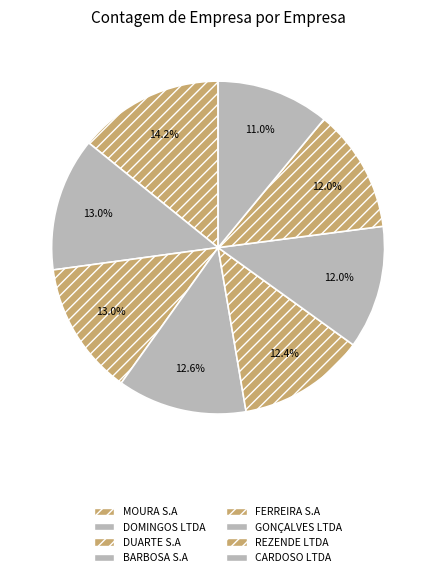

Do MOURA S.A and CARDOSO LTDA together represent more than half of the pie?

No